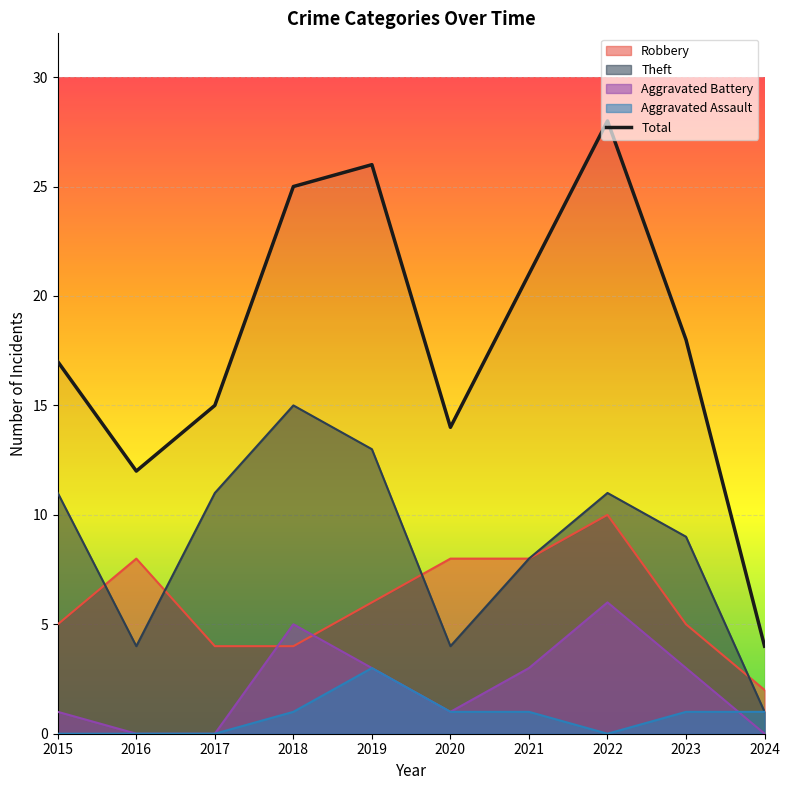

How many lines are shown in the chart?

5